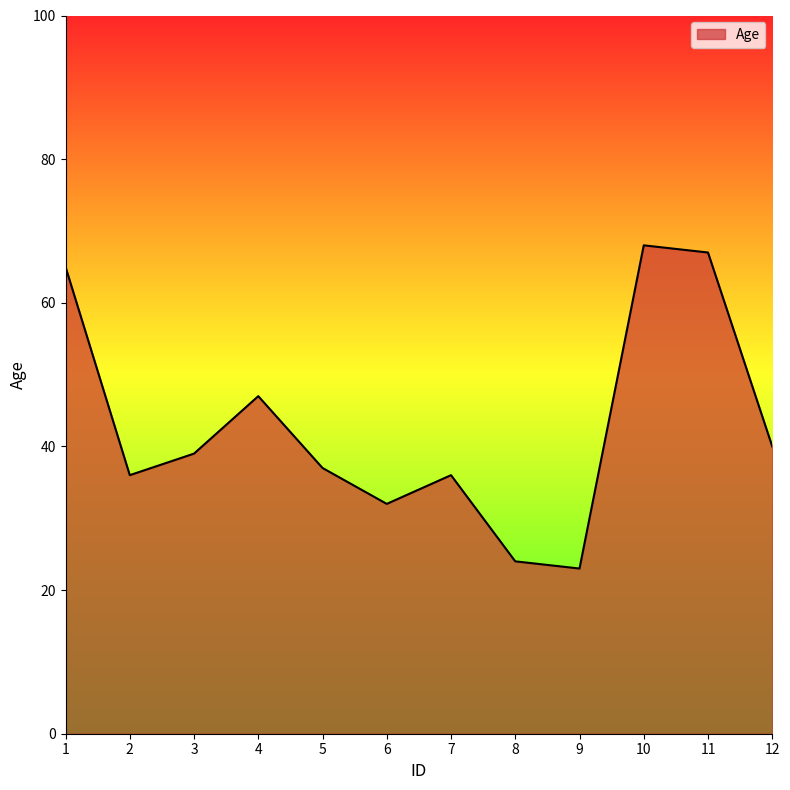

What is the difference between the maximum and second lowest values?

44